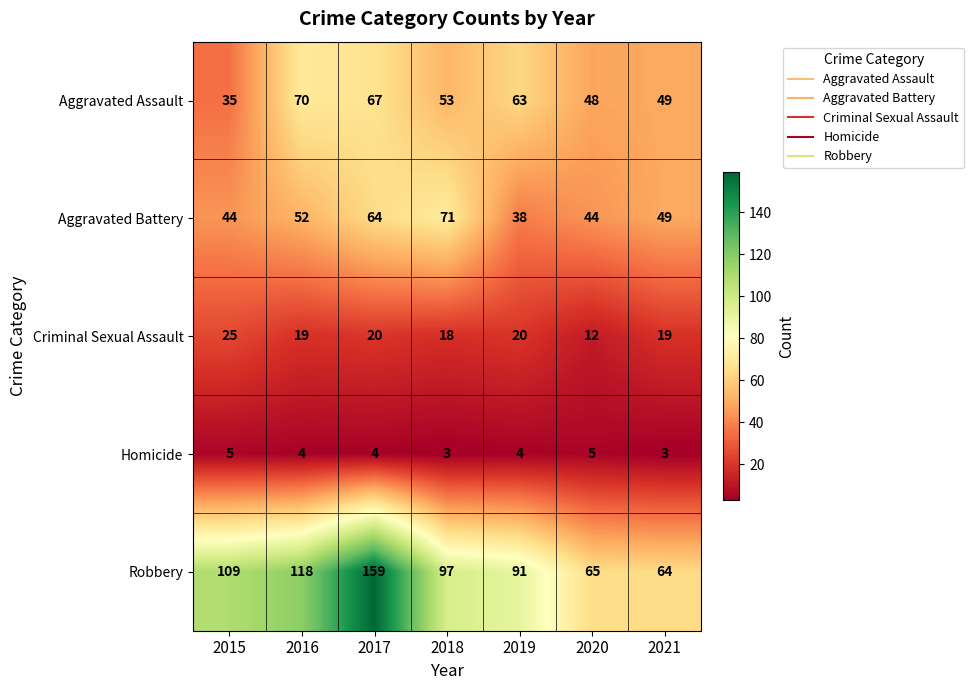

At which label is Aggravated Assault closest to 52?

2018